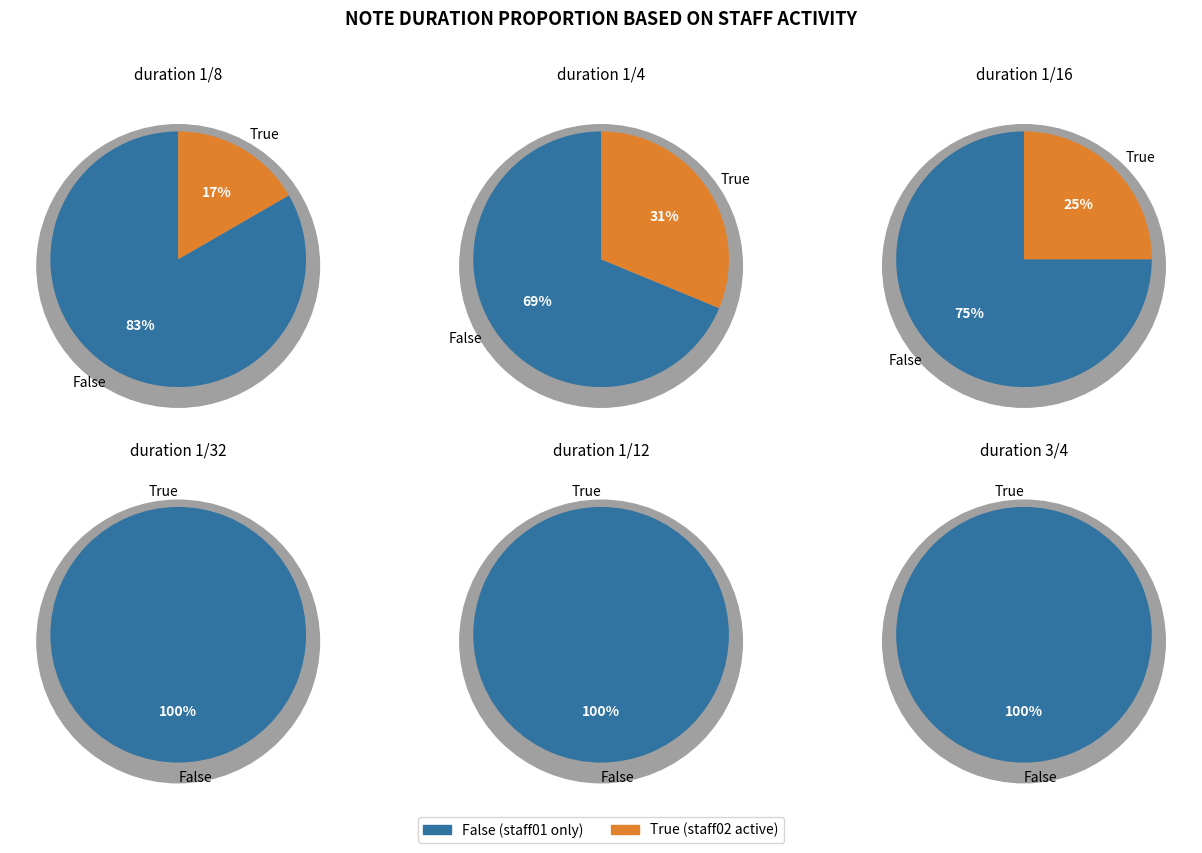

Does 3/4 represent more than half of the total?

No